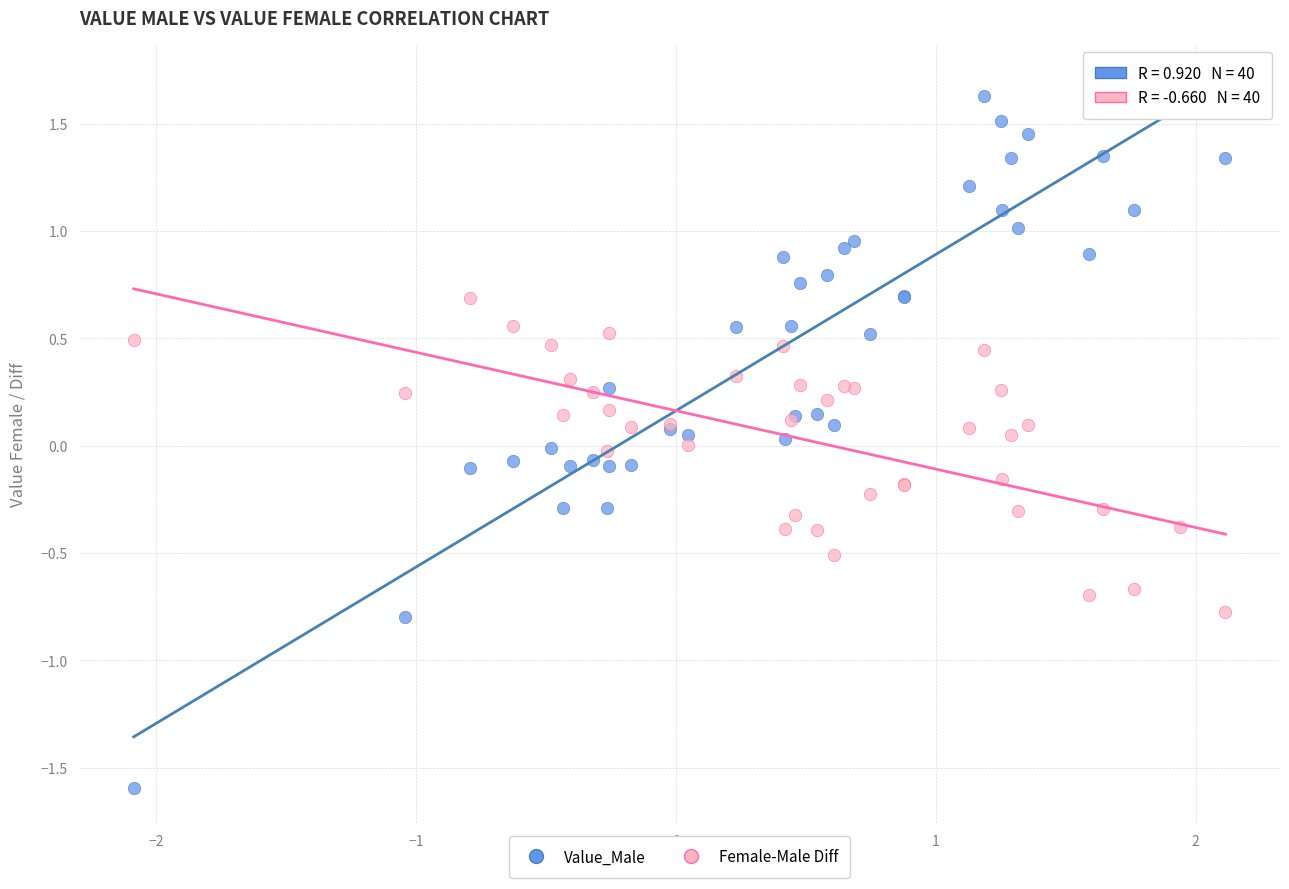

Which series contains the highest Y value?

Value_Male